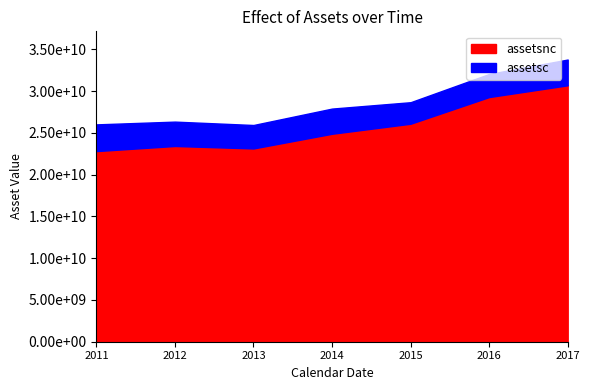

What is the difference between the maximum and minimum values in the assetsc series?

621000000